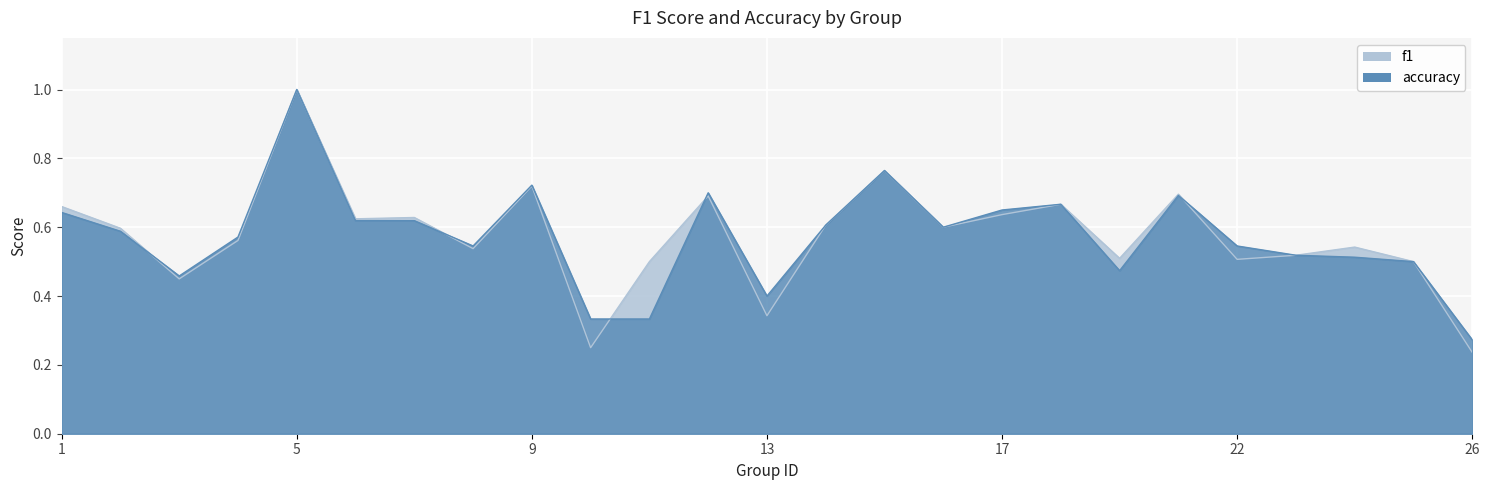

At which label is f1 closest to 0?

26